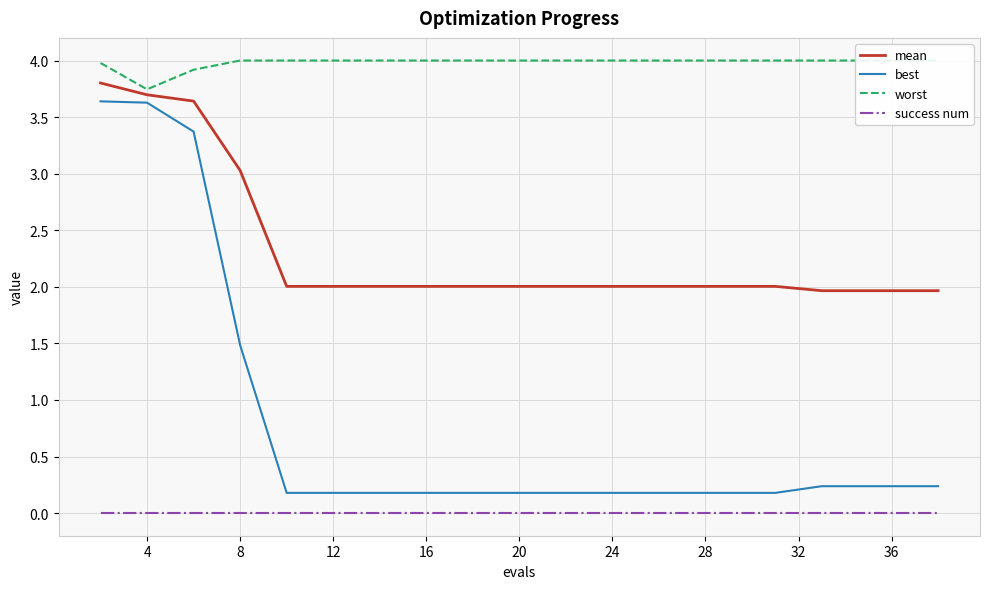

The value of mean at 19 is 2.8. True or false?

False